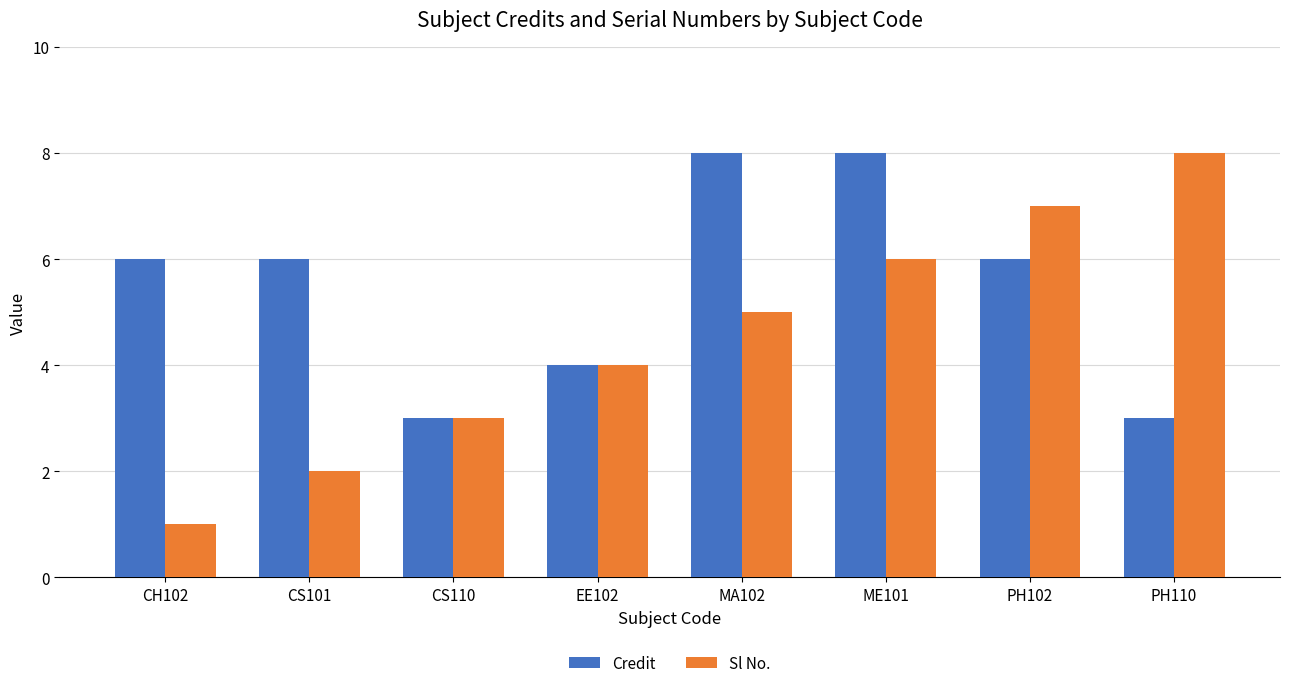

What is the difference between the highest and lowest values at CS101?

4